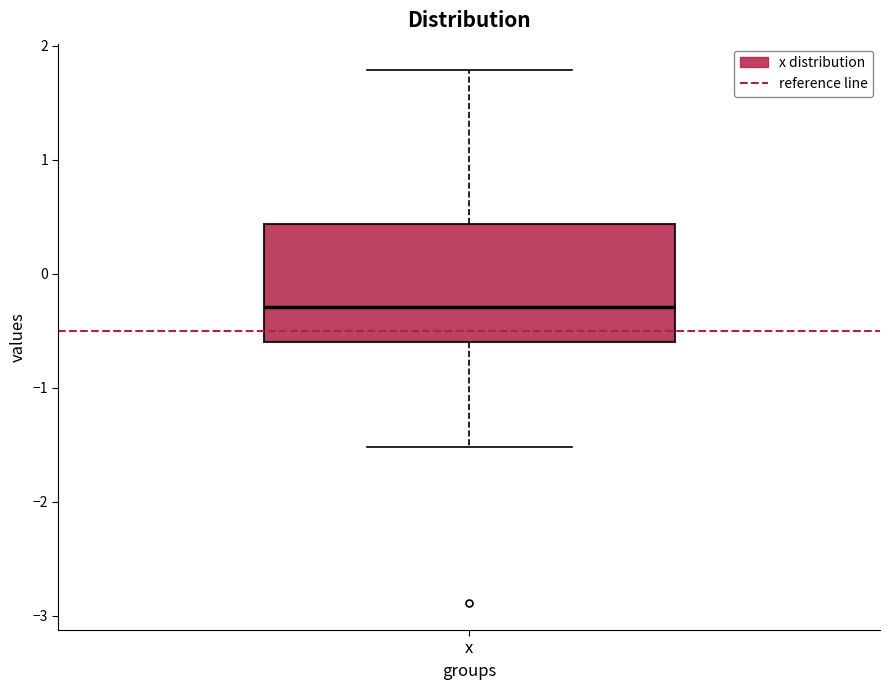

Transcribe this box plot: give where the median line is, the range the box spans, and where the two whiskers end, as read against the y-axis. The values are not printed on the chart, so give them approximately, as read against the axis.

median -0.3, box -0.6 to 0.4, whiskers -1.5 to 1.8